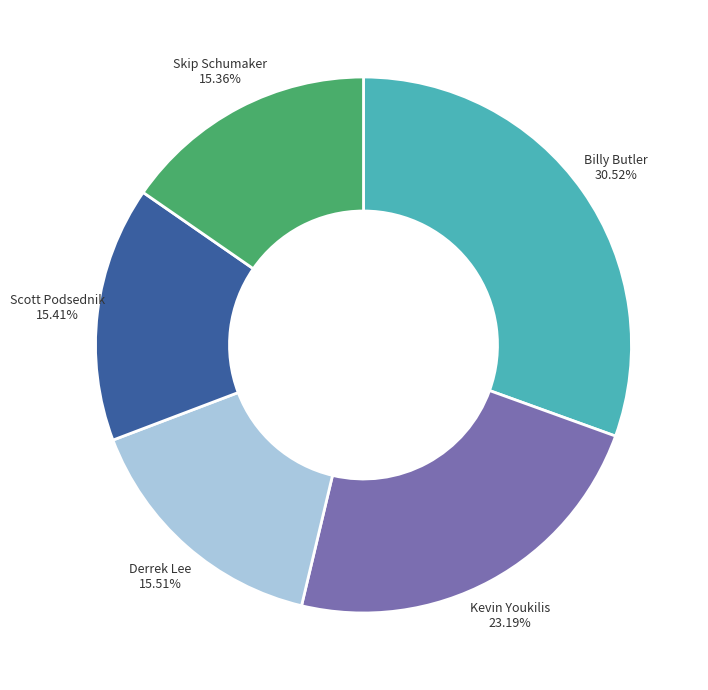

To the nearest percent, what is the average slice percentage?

20%